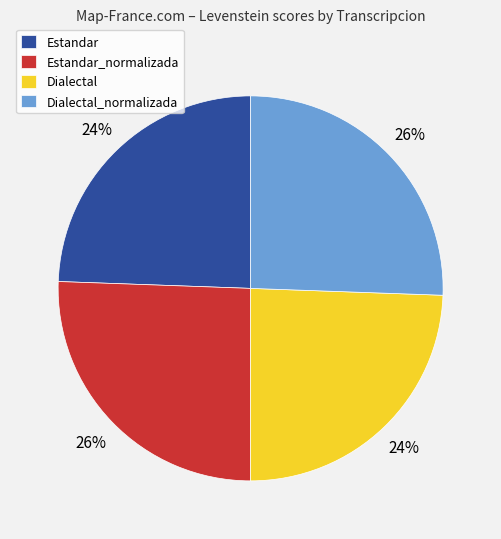

Is it true that Dialectal is 29% of the pie?

False